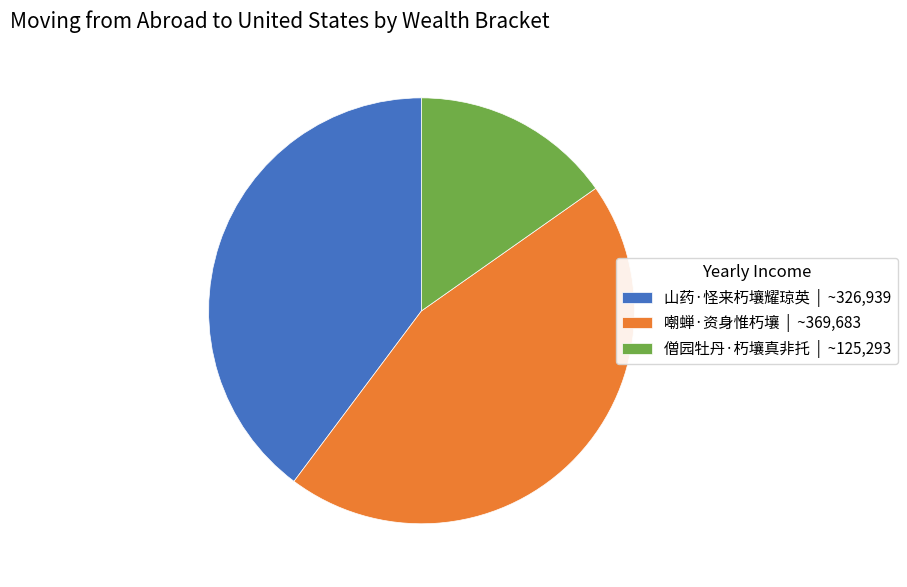

True or false: 山药·怪来朽壤耀琼英 accounts for 50% of the total.

False